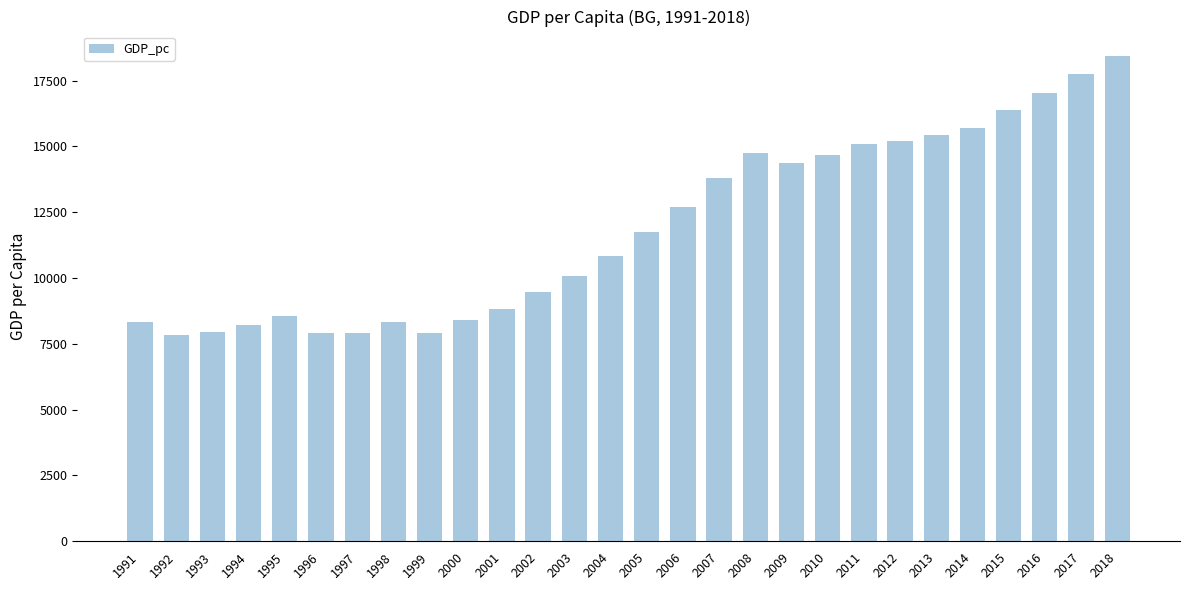

What is the average value?

11919.7